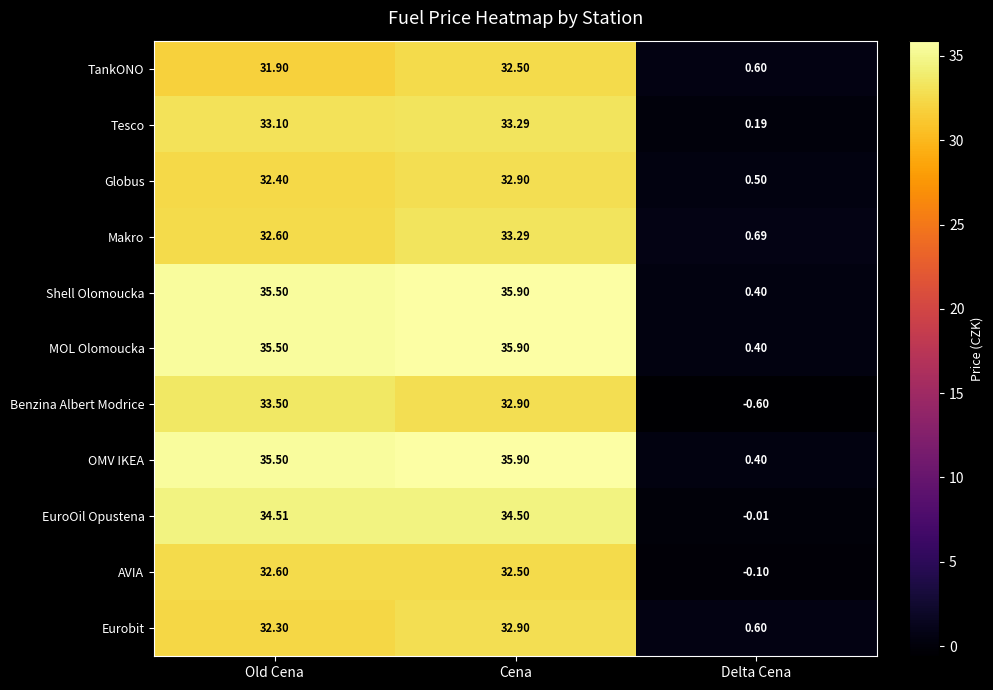

List the labels in order of AVIA value, largest first.

Old Cena, Cena, Delta Cena